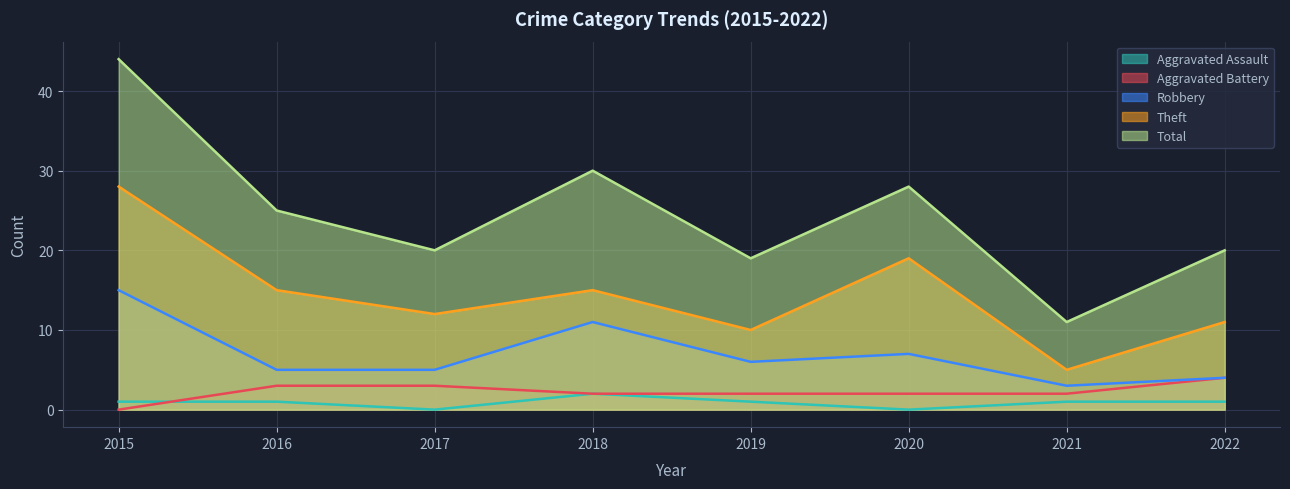

Between 2020 and 2021, which series saw the biggest shift?

Total